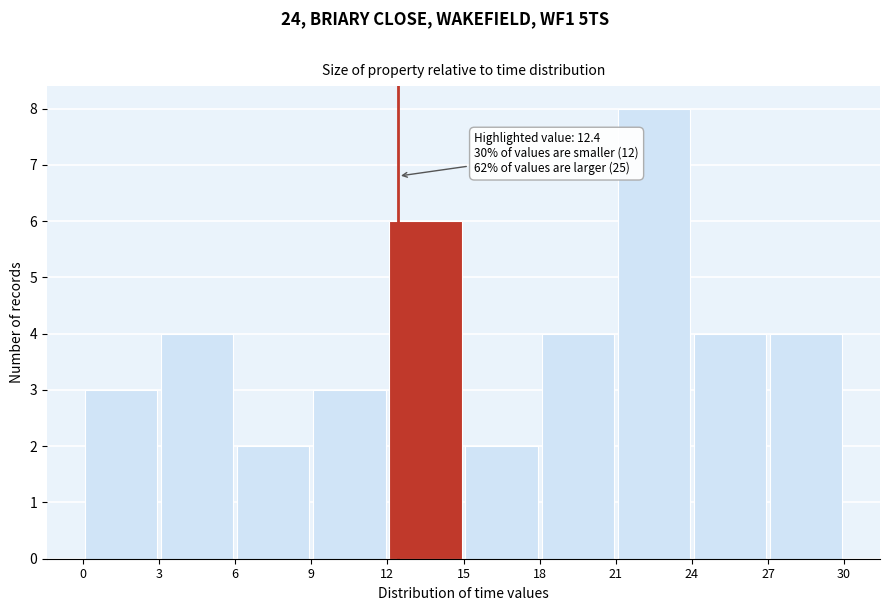

Which range on the x-axis has the tallest bar?

21 to 24